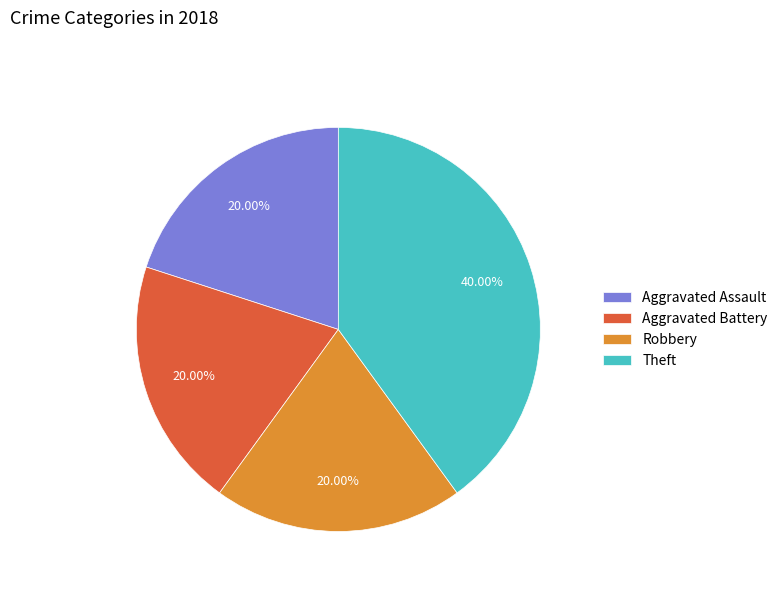

Is there a majority slice in this chart?

No